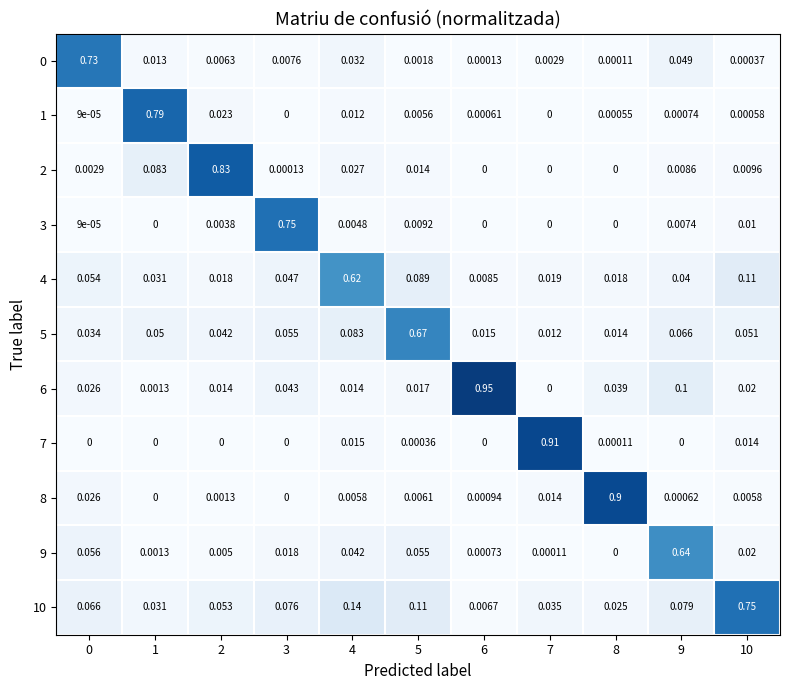

Which label corresponds to the largest value in the chart?

6